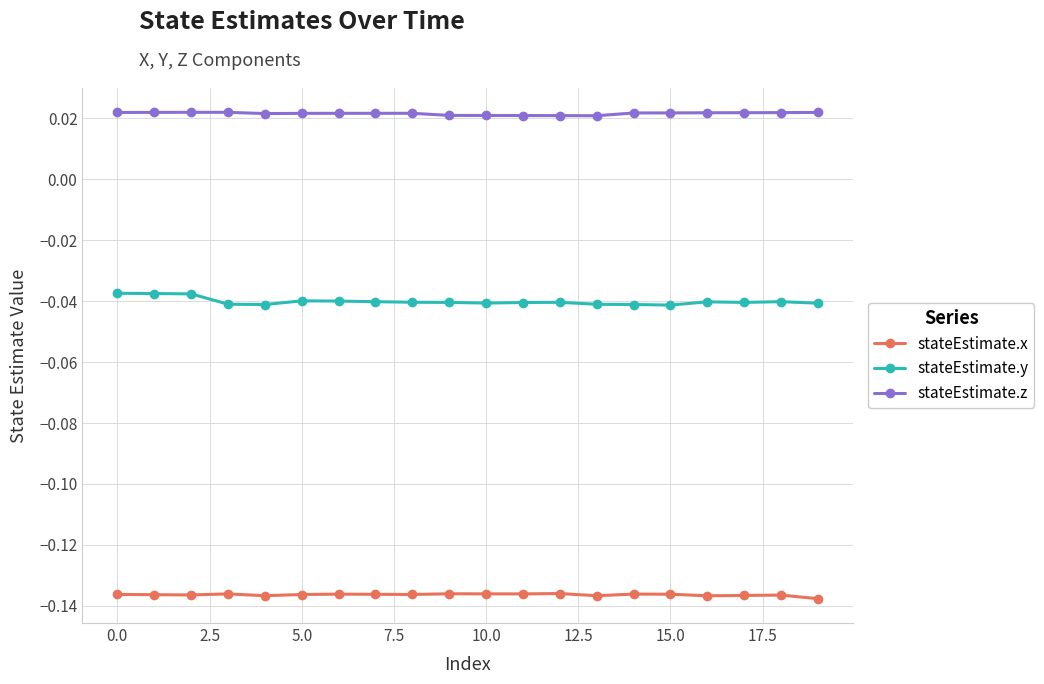

Which series has the largest total across all categories?

stateEstimate.z